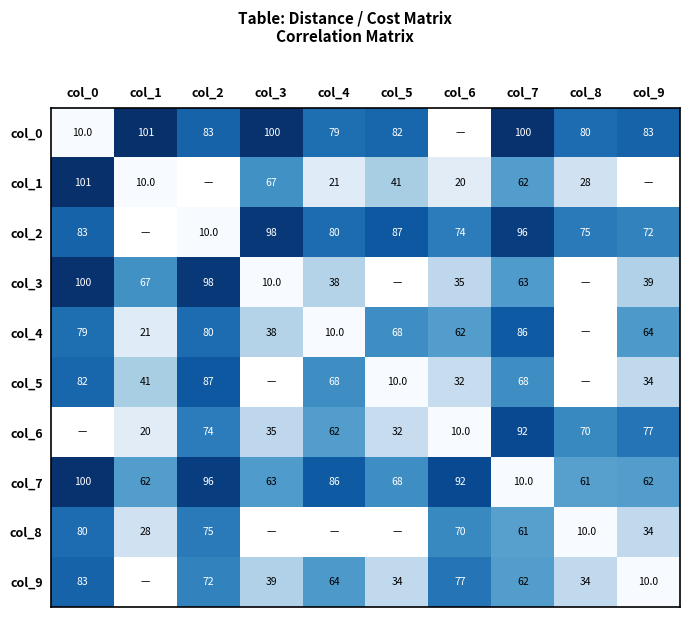

The col_5 series shows 32 at col_6. True or false?

True